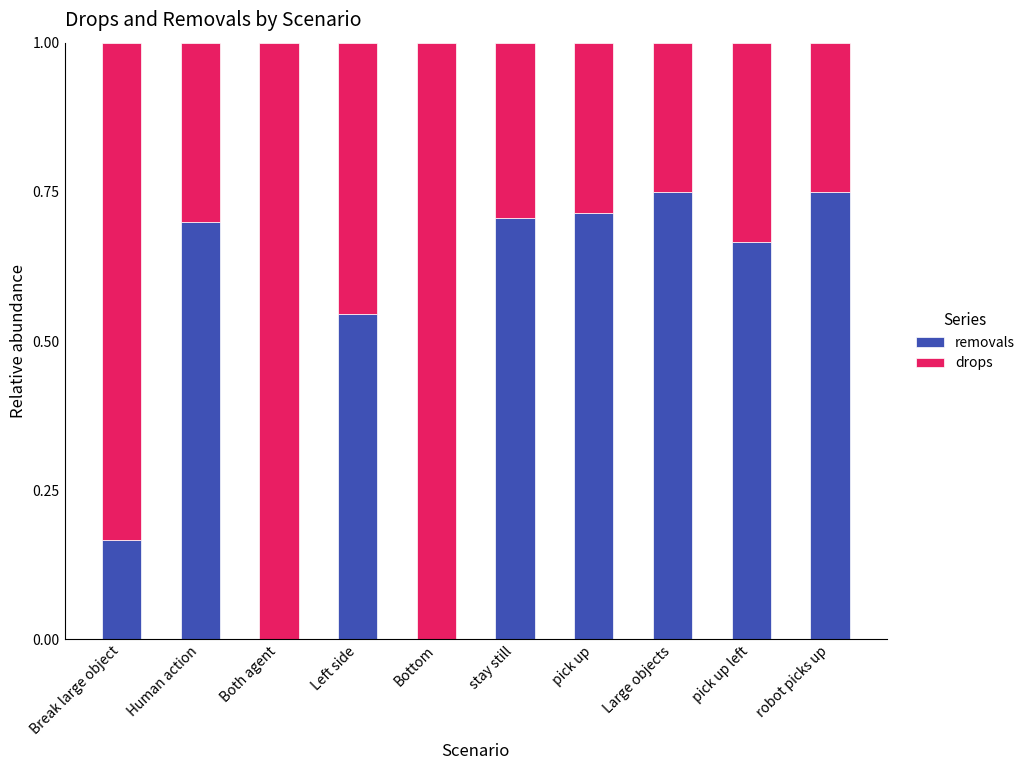

What is the total value across all series at pick up left?

1.0